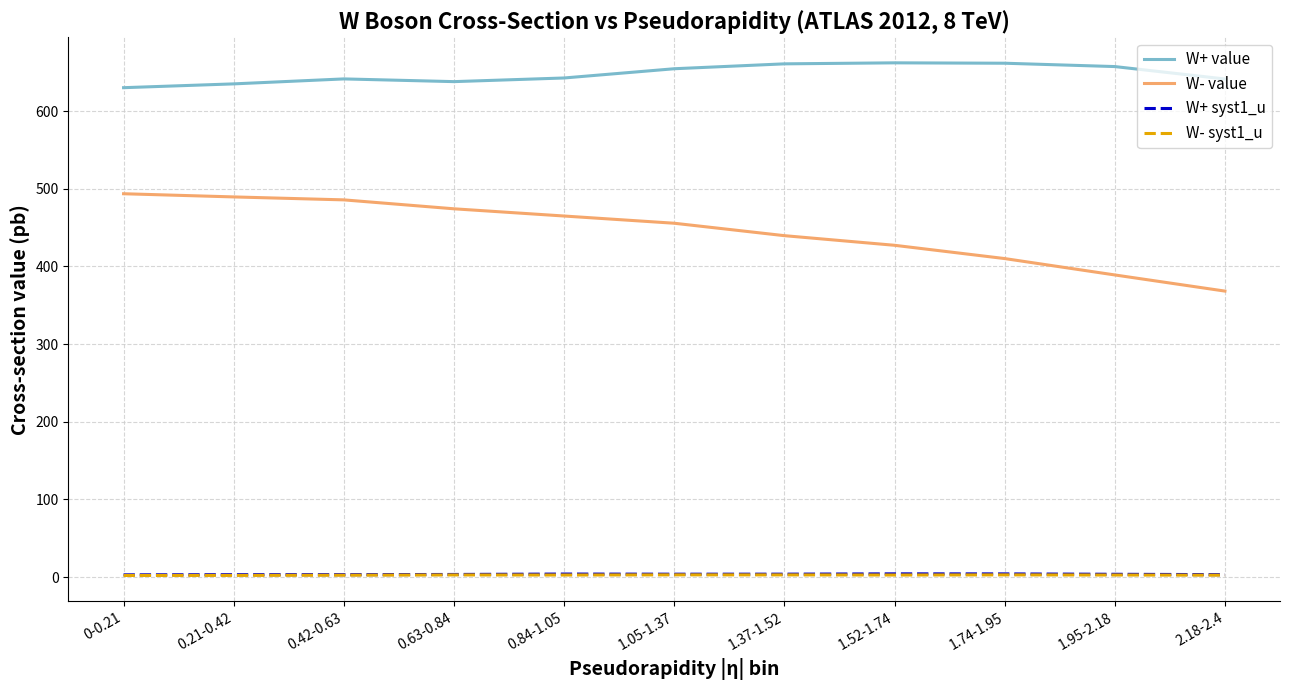

Which series has the largest total across all categories?

W+ value